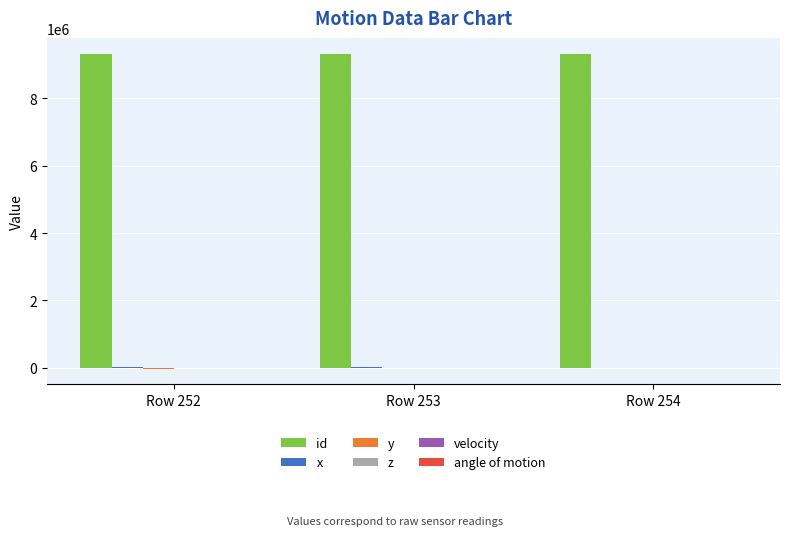

The value of id at Row 252 is 6254153.4. True or false?

False